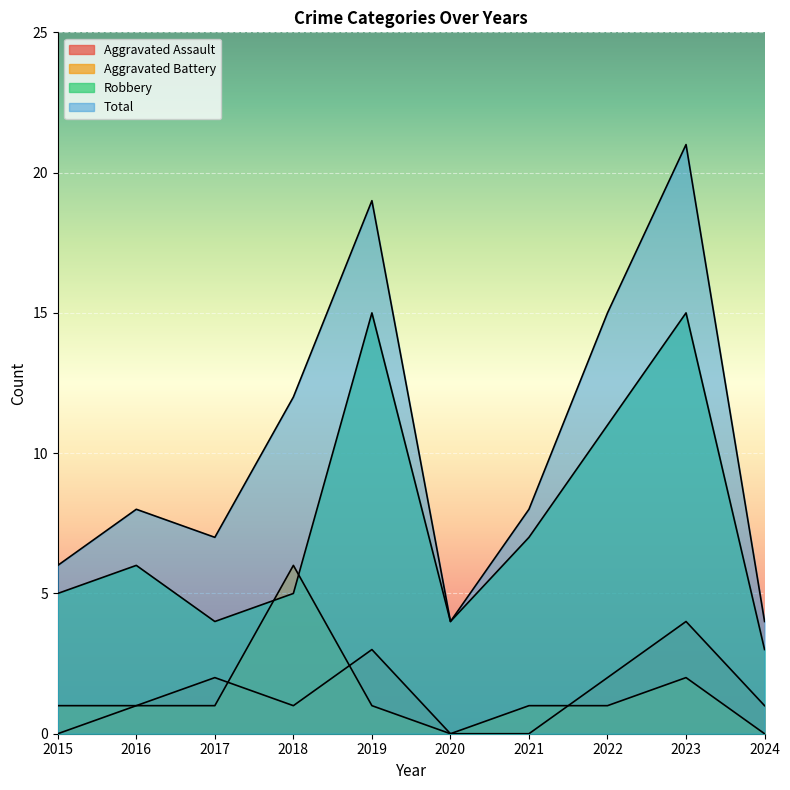

Reading left to right, extract all data points from this chart.

Aggravated Assault: 2015=0	2016=1	2017=2	2018=1	2019=3	2020=0	2021=0	2022=2	2023=4	2024=1
Aggravated Battery: 2015=1	2016=1	2017=1	2018=6	2019=1	2020=0	2021=1	2022=1	2023=2	2024=0
Robbery: 2015=5	2016=6	2017=4	2018=5	2019=15	2020=4	2021=7	2022=11	2023=15	2024=3
Total: 2015=6	2016=8	2017=7	2018=12	2019=19	2020=4	2021=8	2022=15	2023=21	2024=4